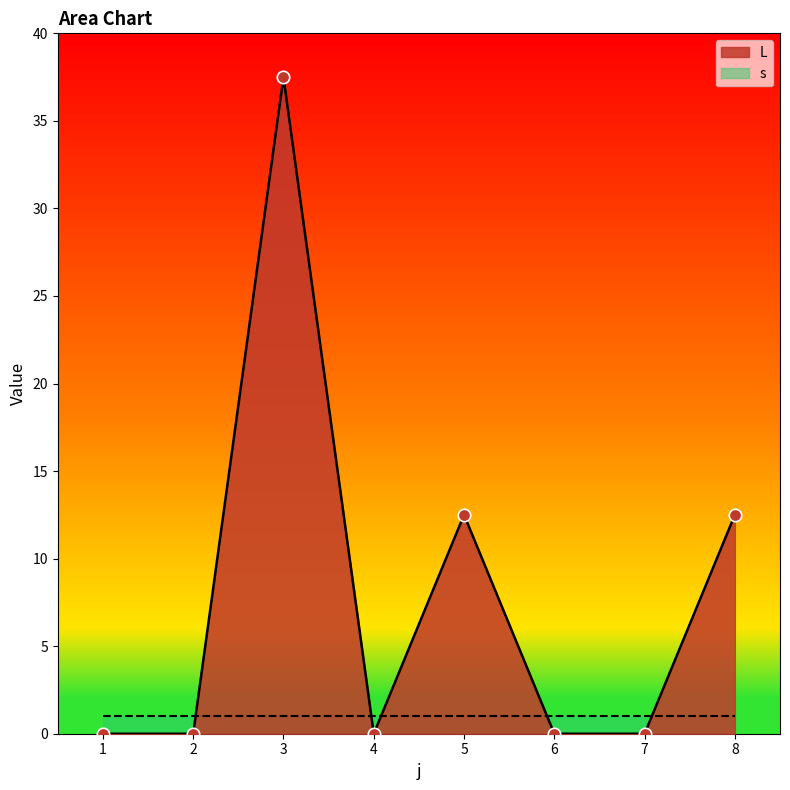

Between 1 and 7, which is larger?

1